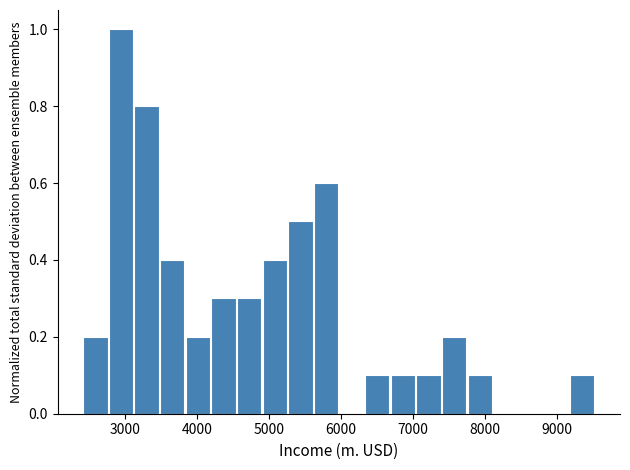

Around what value on the x-axis is the tallest bar? Give the approximate position of its centre, as read against the axis.

2900